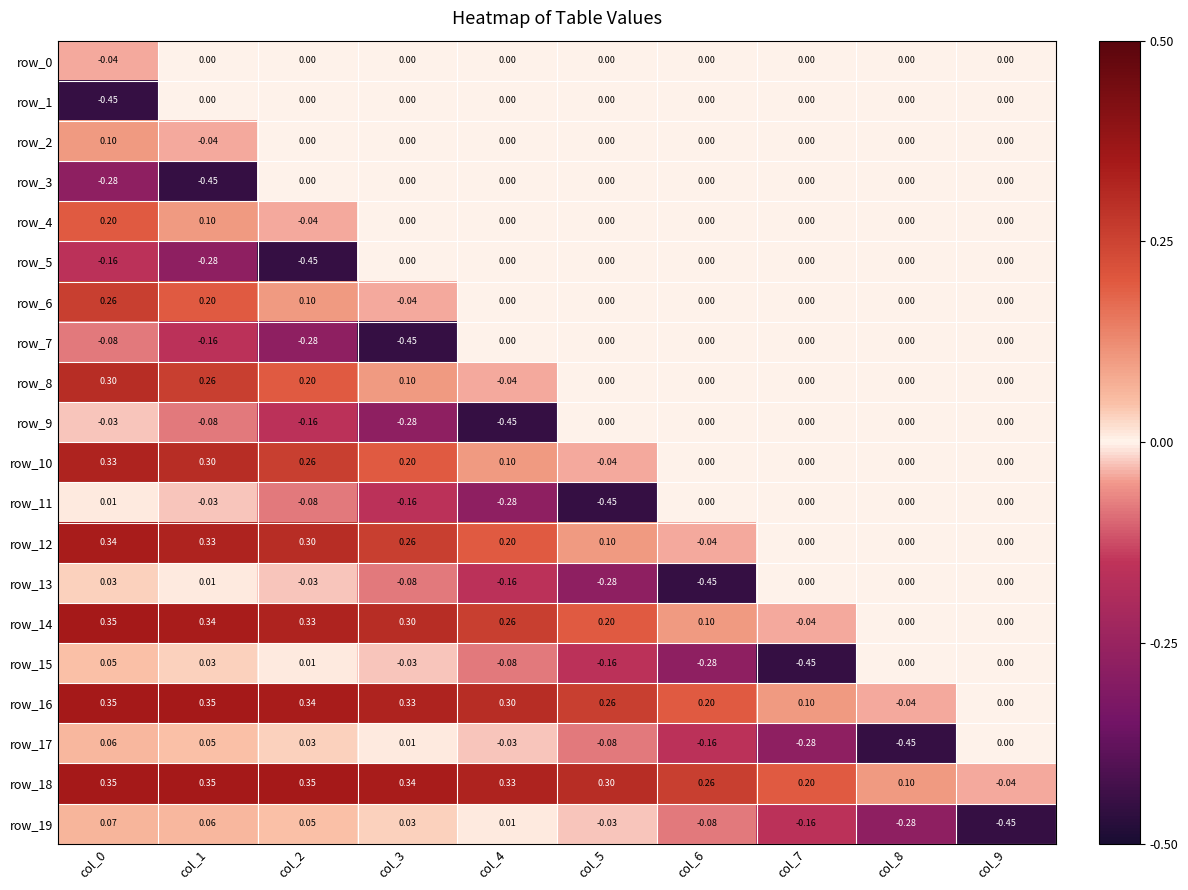

Is the value of row_16 at col_8 greater than the value of row_4 at col_6?

No